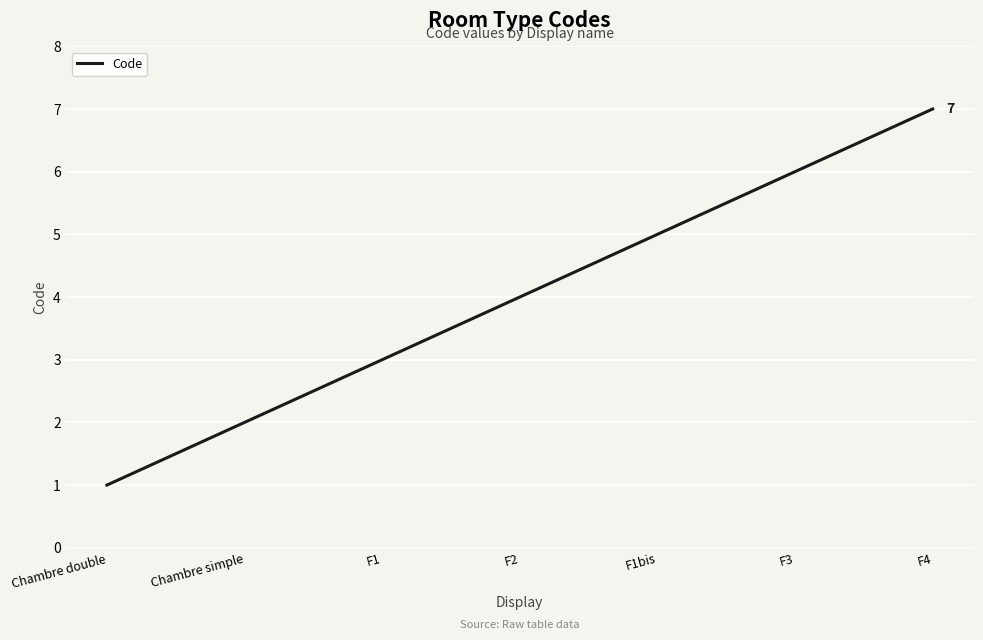

Which category has the highest value across all series?

F4